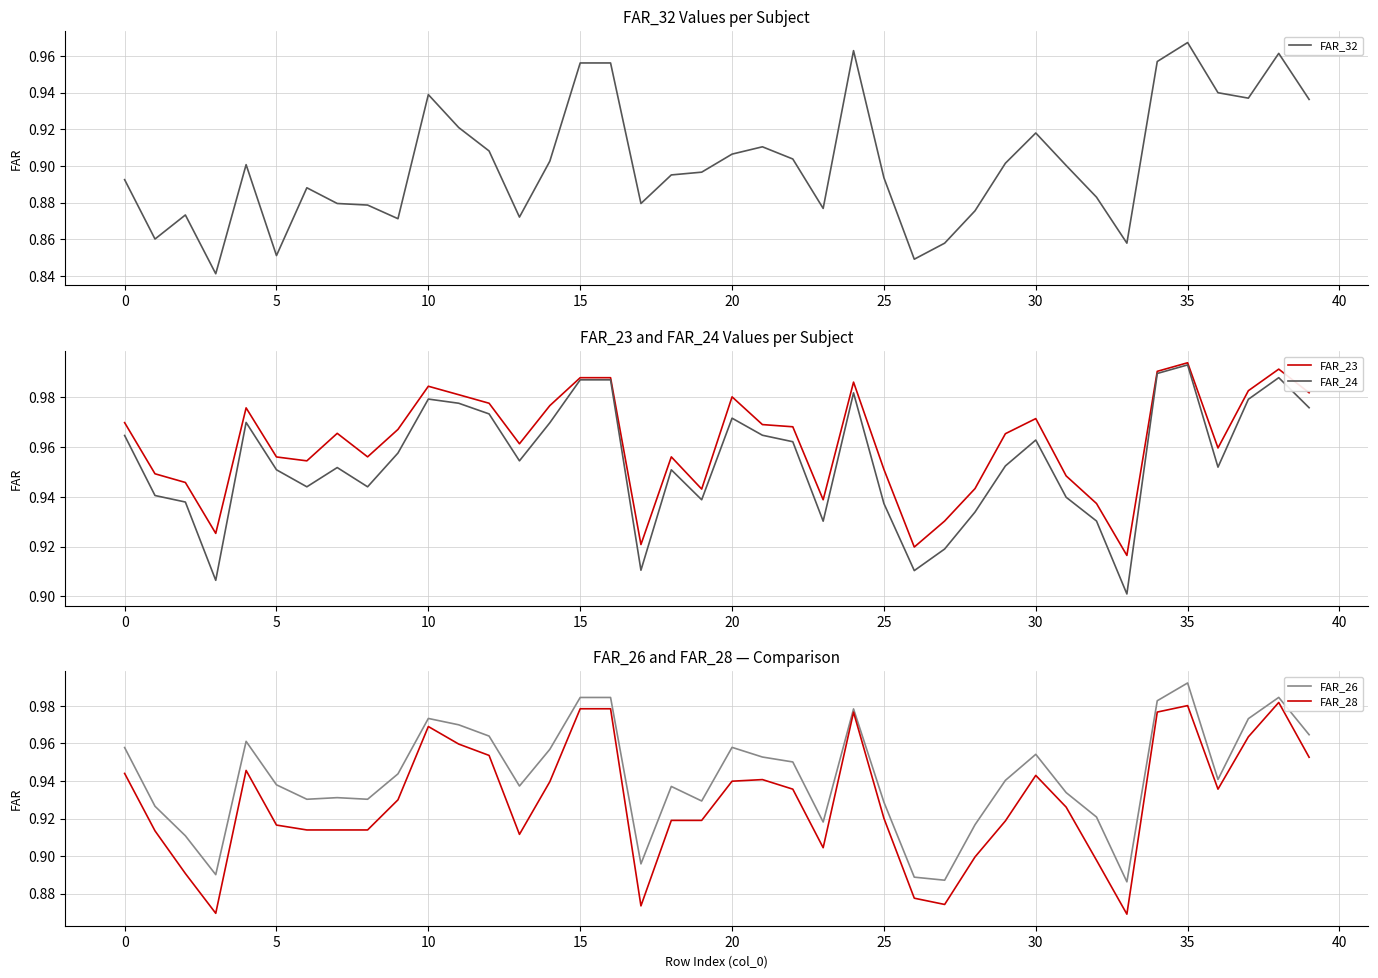

The FAR_32 series shows 1.4 at 12. True or false?

False